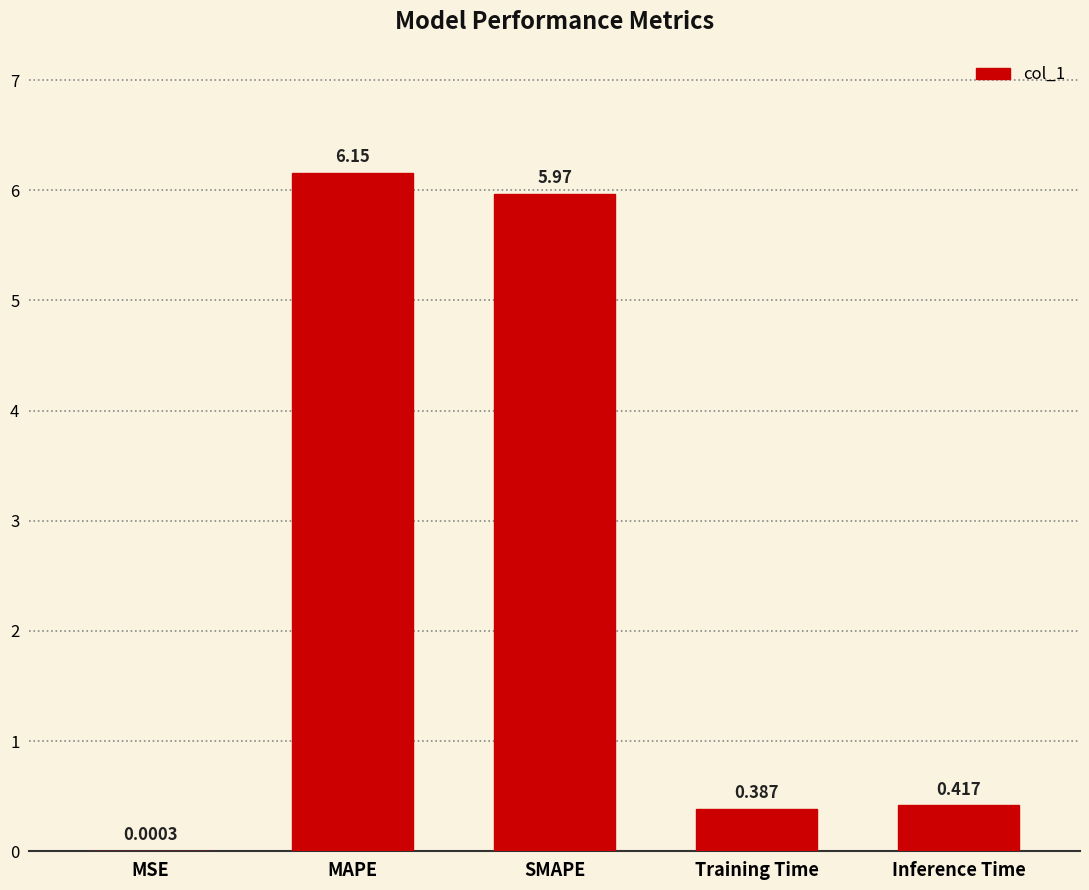

What is the change in value from MSE to Training Time?

+0.4